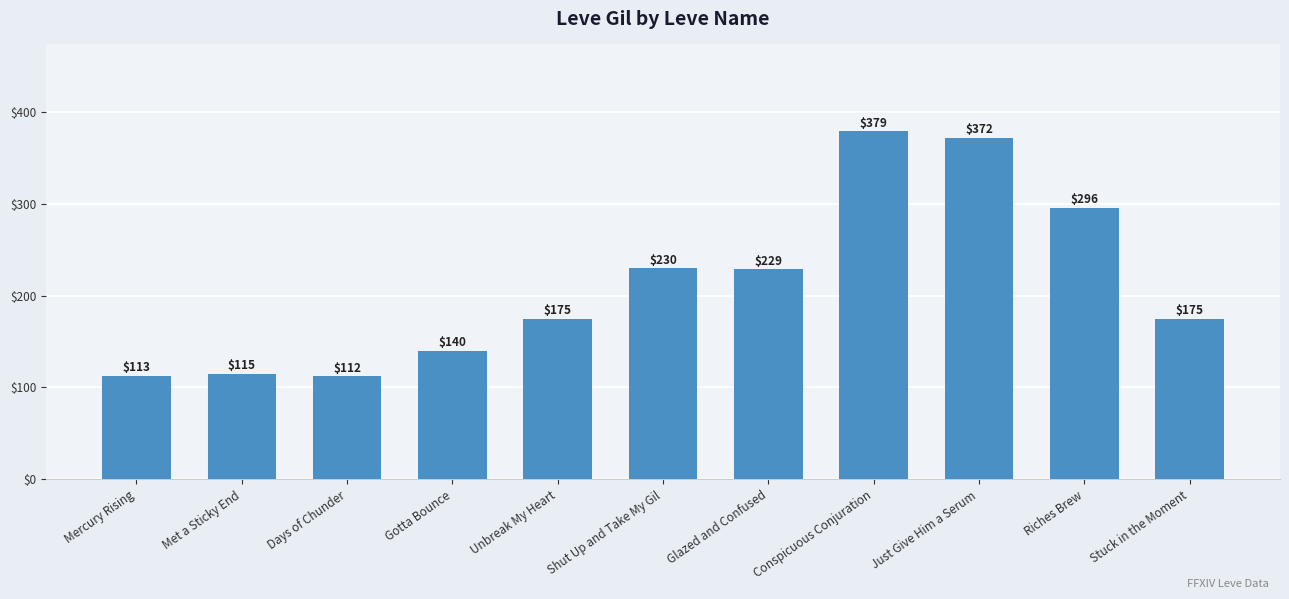

What is the difference between the second highest and second lowest values?

259